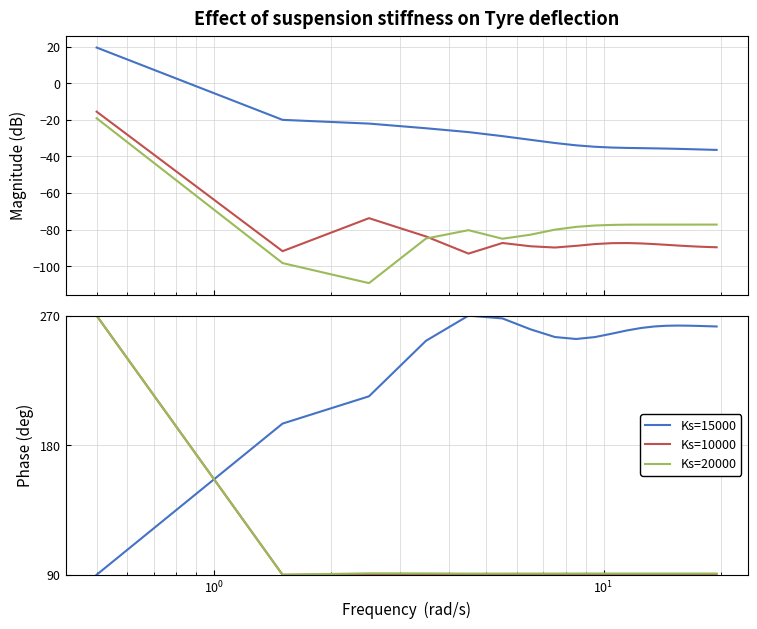

Rank the series at $\mathdefault{10^{1}}$ from highest to lowest value.

Ks=15000, Ks=20000, Ks=10000